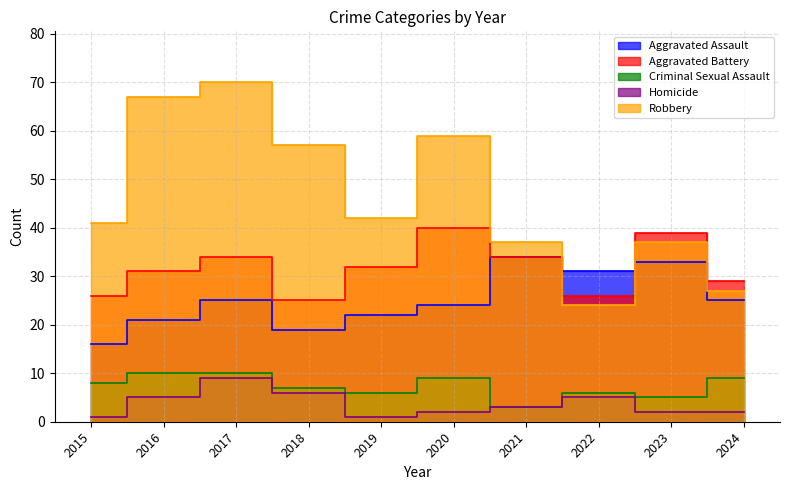

At which category does Homicide reach its first local valley?

2019